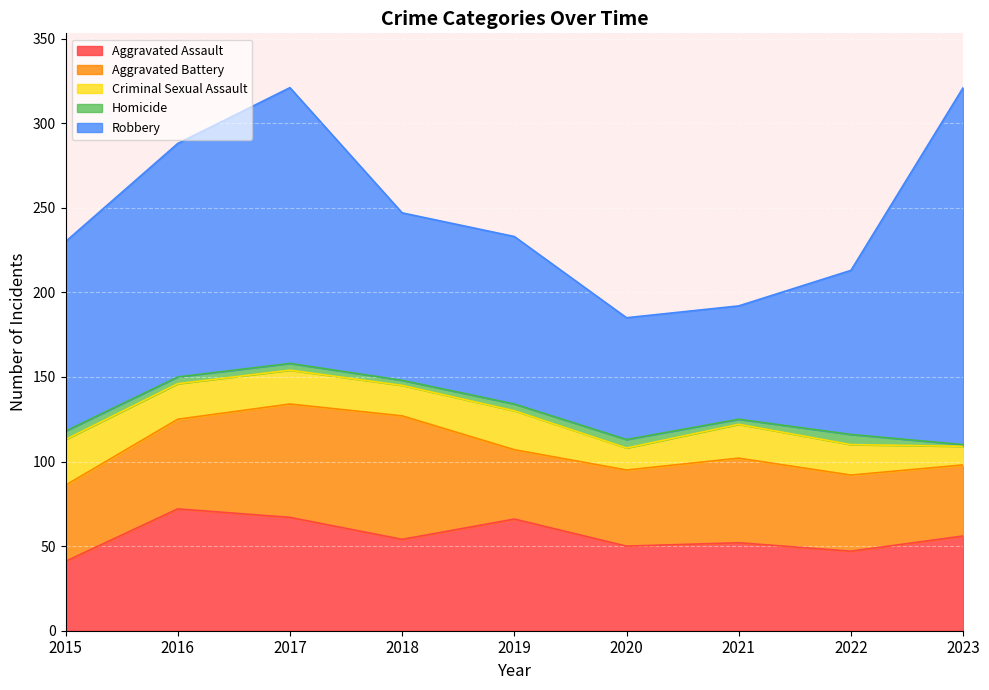

Is it true that Criminal Sexual Assault equals 13 at 2020?

True